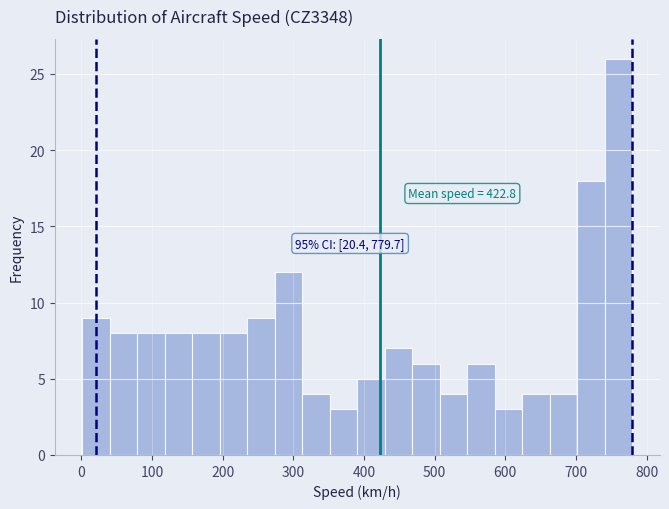

Around what value on the x-axis is the tallest bar? Give the approximate position of its centre, as read against the axis.

760